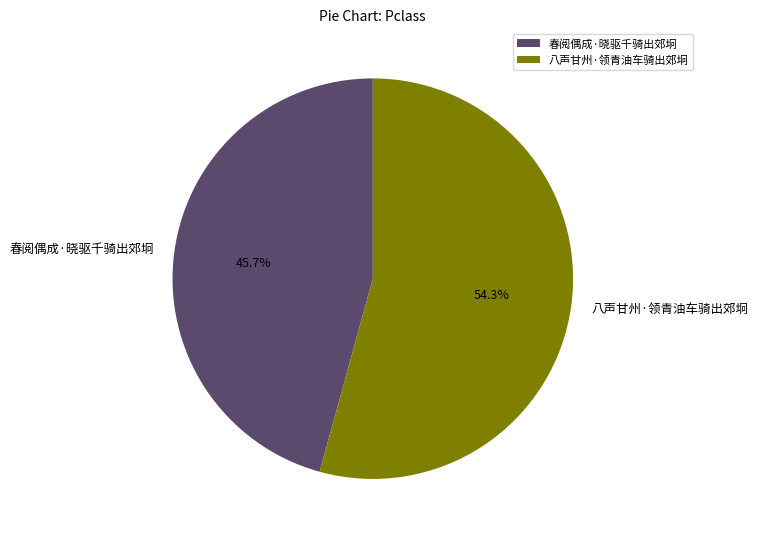

True or false: 春阅偶成·晓驱千骑出郊坰 accounts for 35% of the total.

False